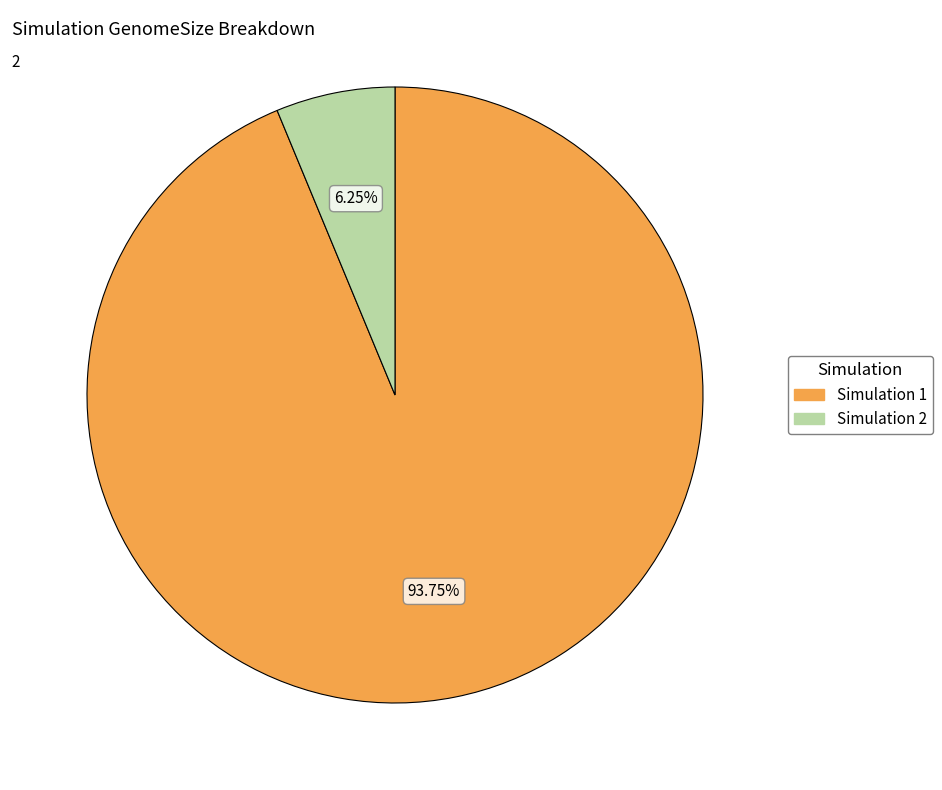

Rank the categories by value from lowest to highest.

Simulation 2, Simulation 1